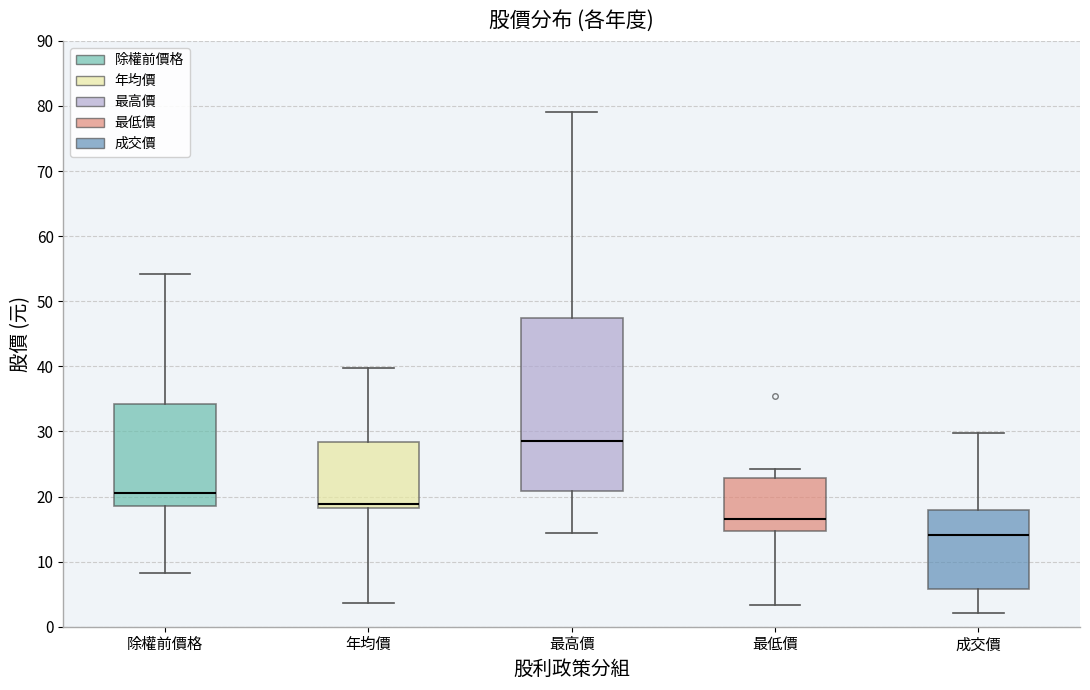

Comparing the boxes themselves (not the whiskers), which one is the tallest?

最高價